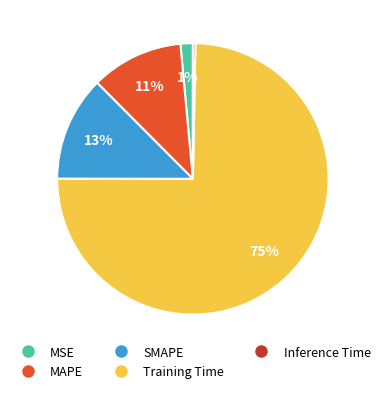

True or false: MAPE accounts for 11% of the total.

True